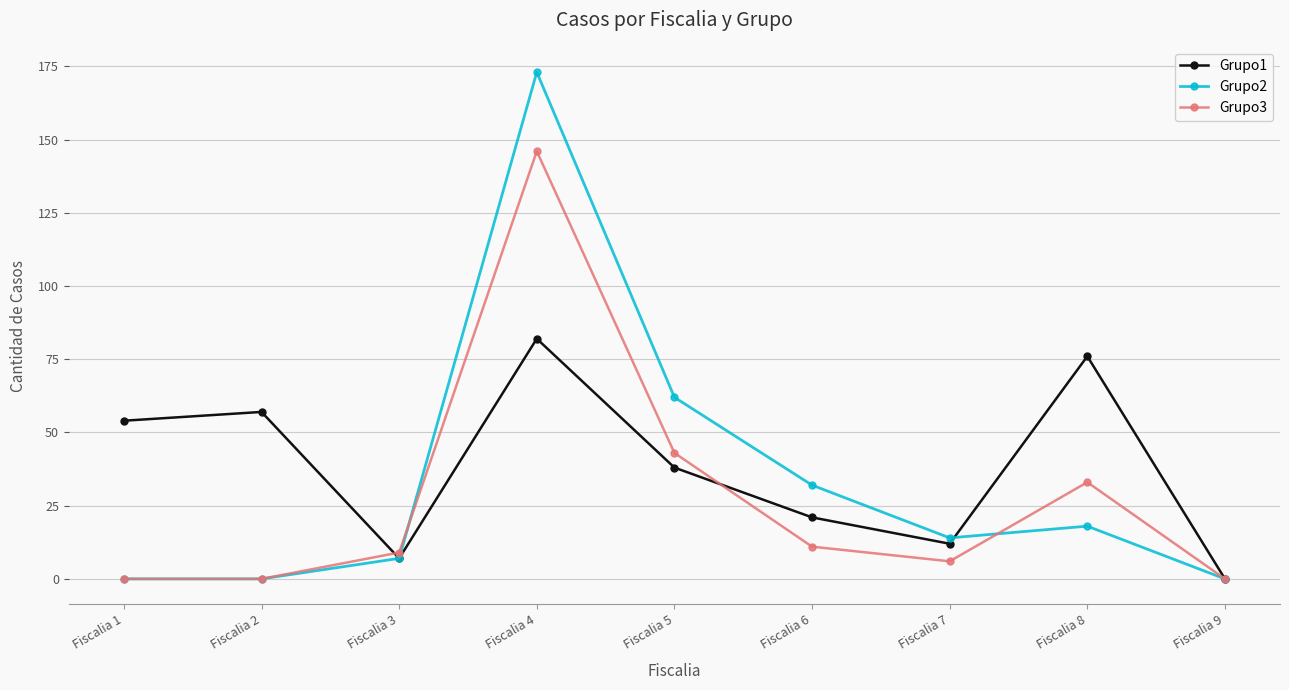

Which series changed the most between Fiscalia 6 and Fiscalia 8?

Grupo1